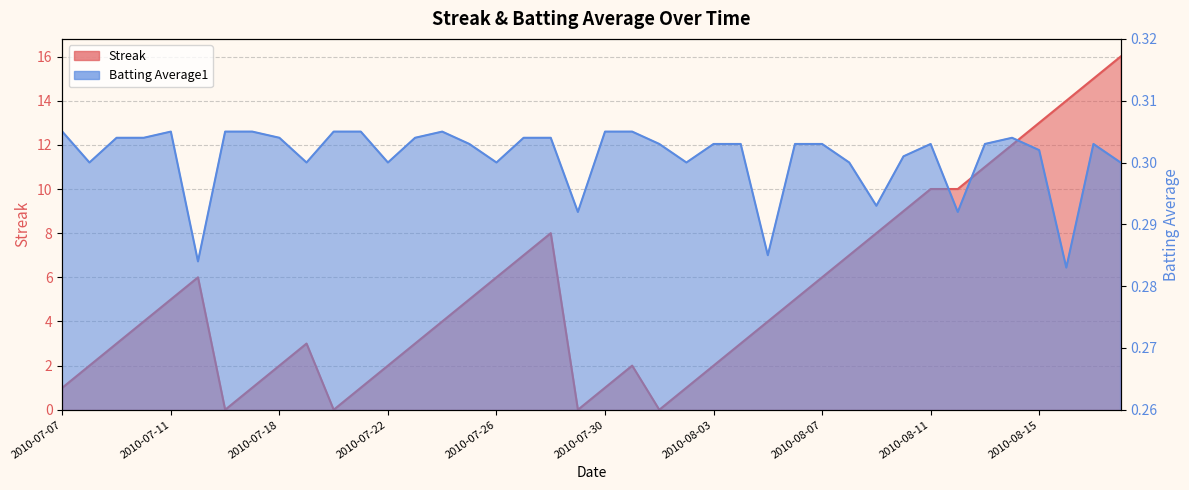

True or false: Batting Average1 has a value of 0.3 at 2010-07-27.

True